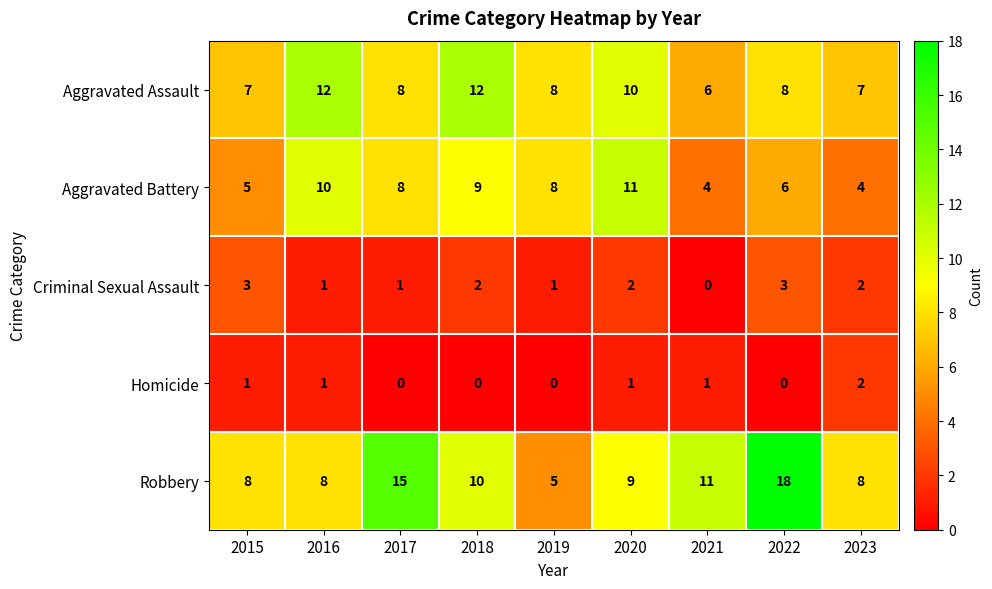

What is the total value across all series at 2018?

33